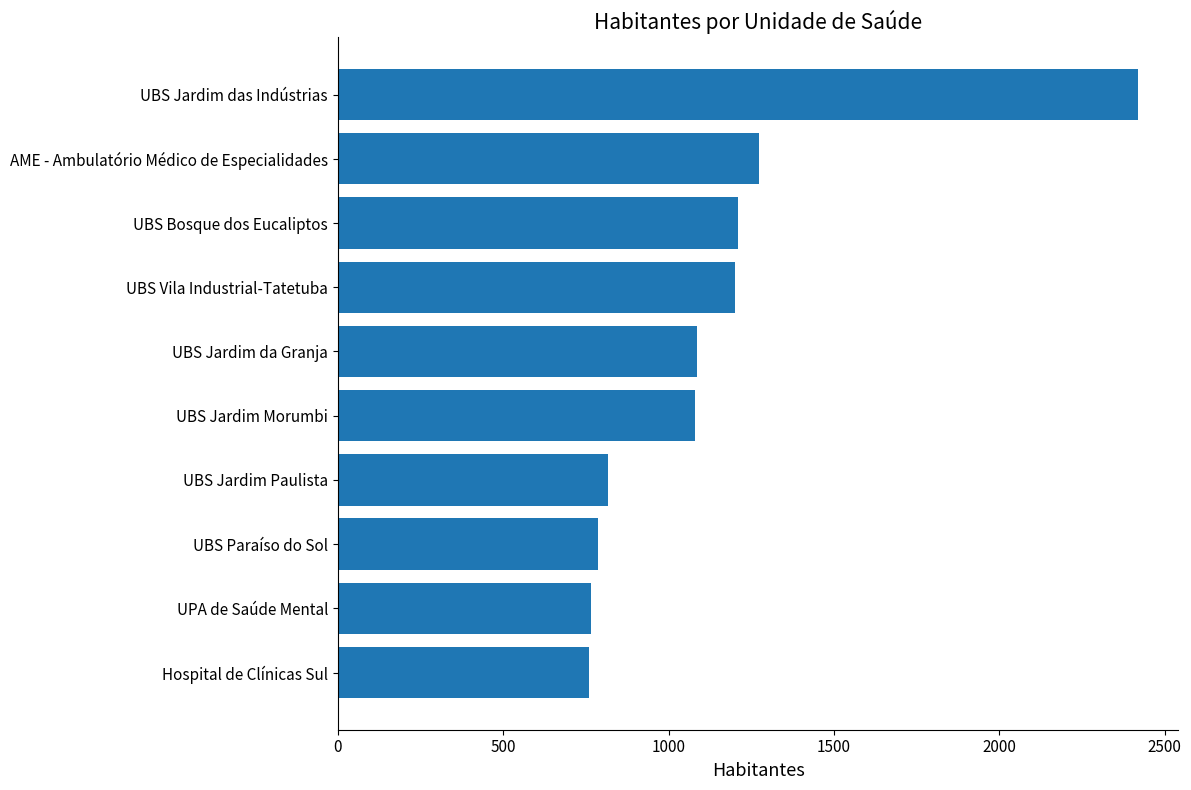

Which category has the highest value across all series?

UBS Jardim das Indústrias